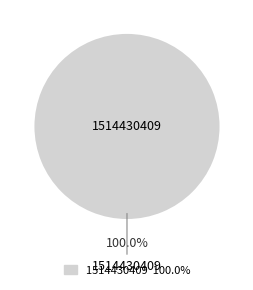

Is there any slice that represents more than half of the pie?

Yes